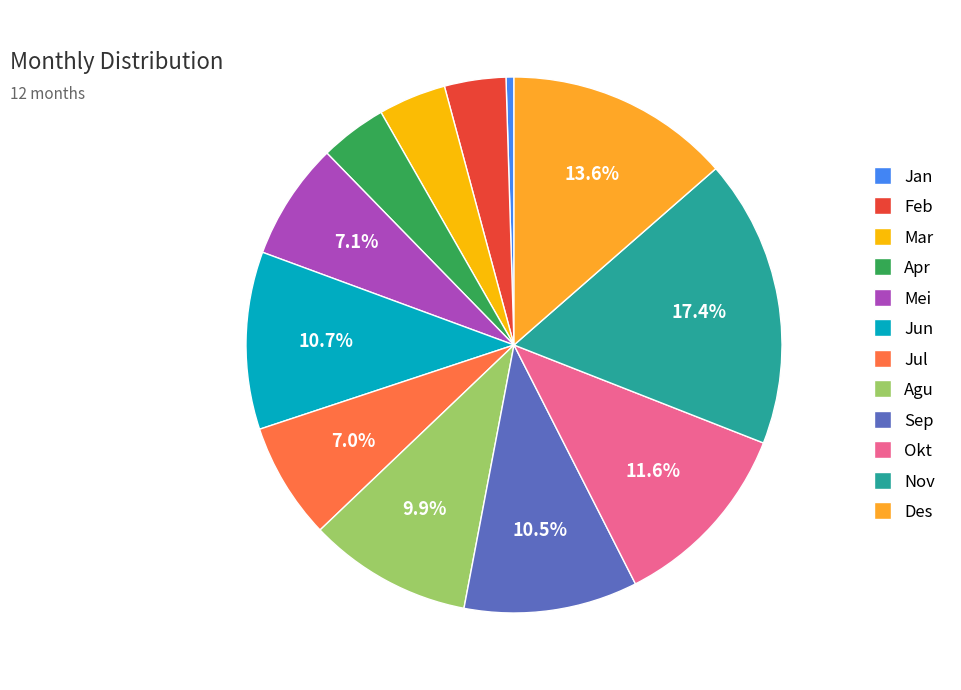

Which slice is the largest?

Nov